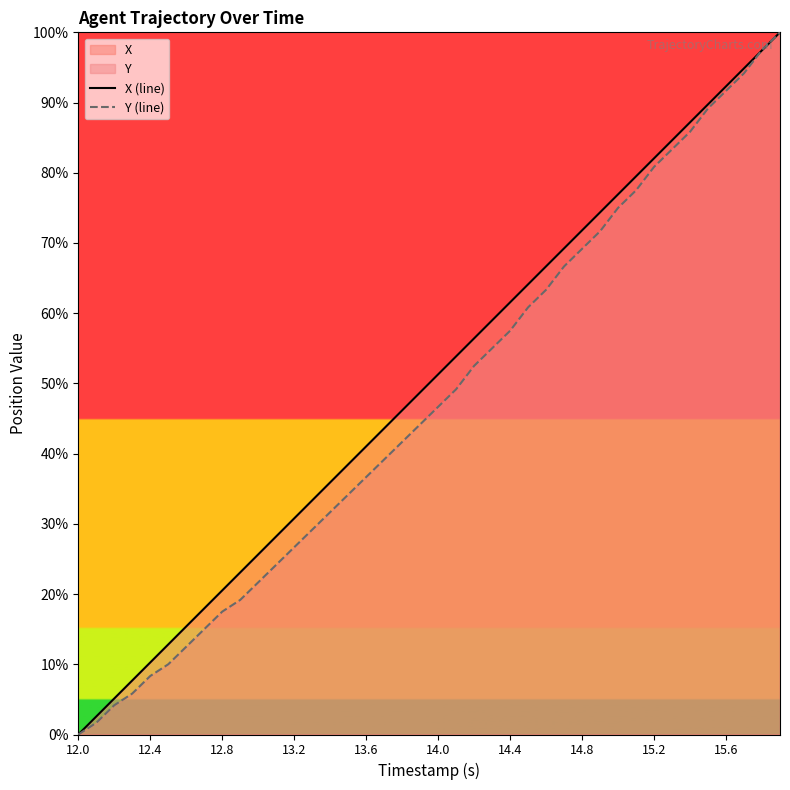

How many data points in X (line) are less than 51?

20